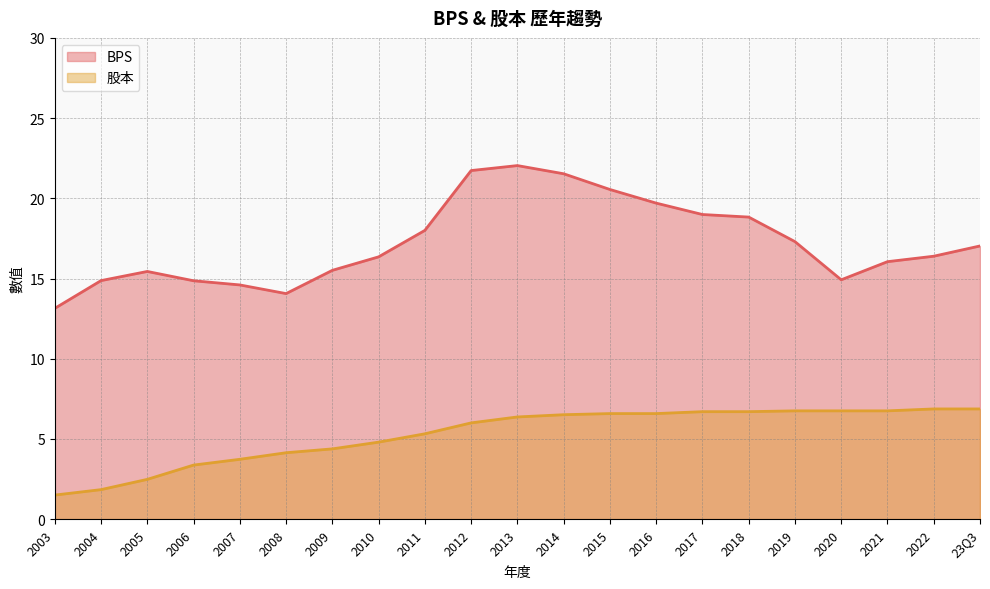

Is the value of 股本 at 2017 greater than the value of BPS at 2012?

No